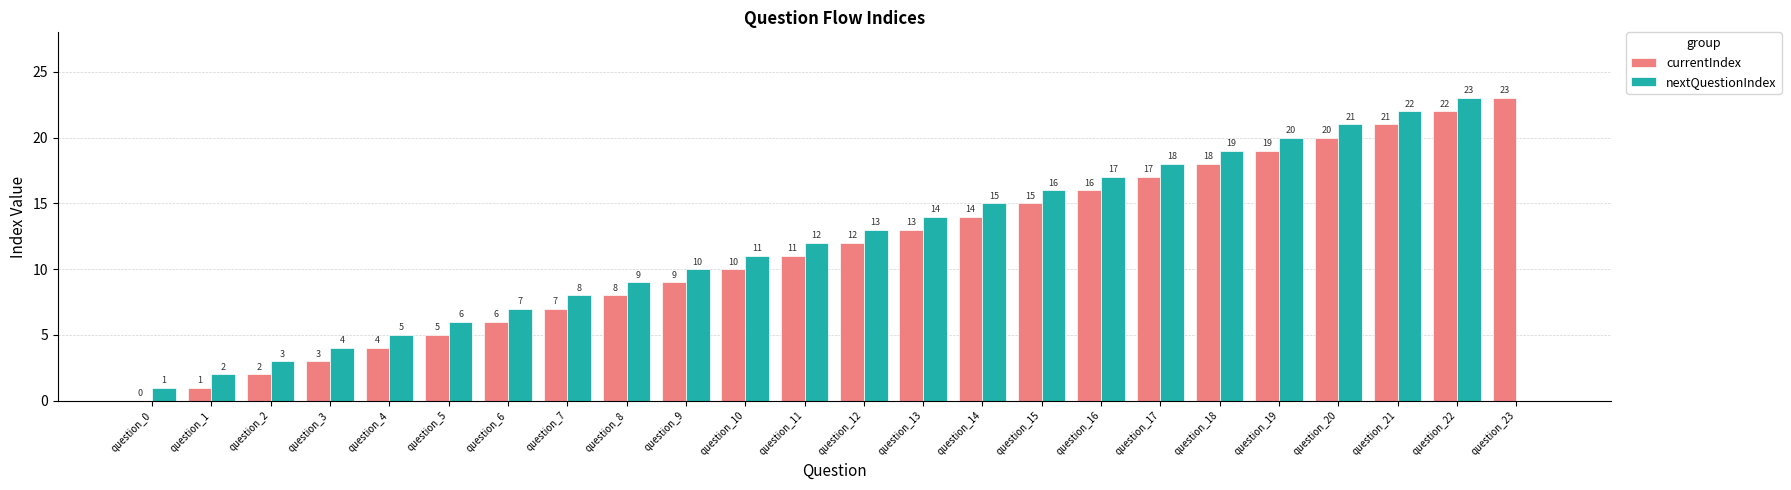

At which label does nextQuestionIndex reach its peak?

question_22